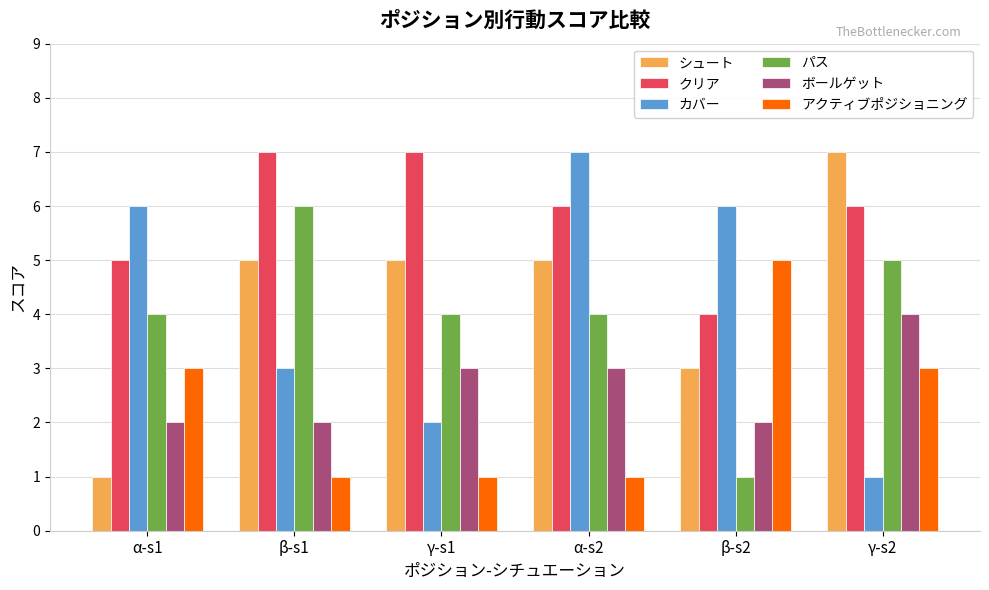

At α-s1, list the series in order from largest to smallest.

カバー, クリア, パス, アクティブポジショニング, ボールゲット, シュート